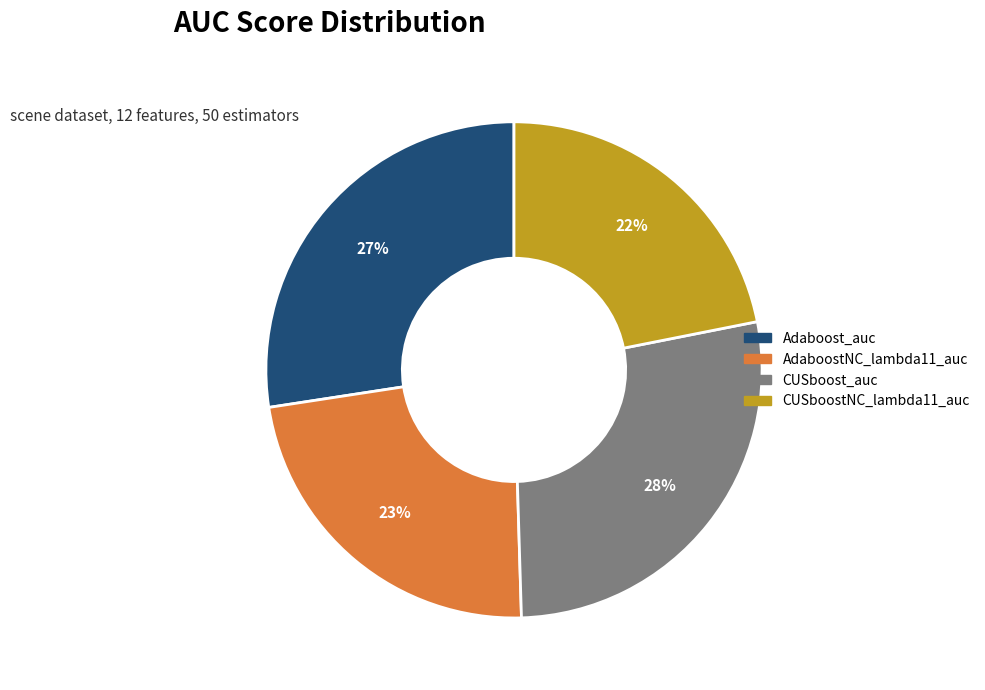

Is there a majority slice in this chart?

No